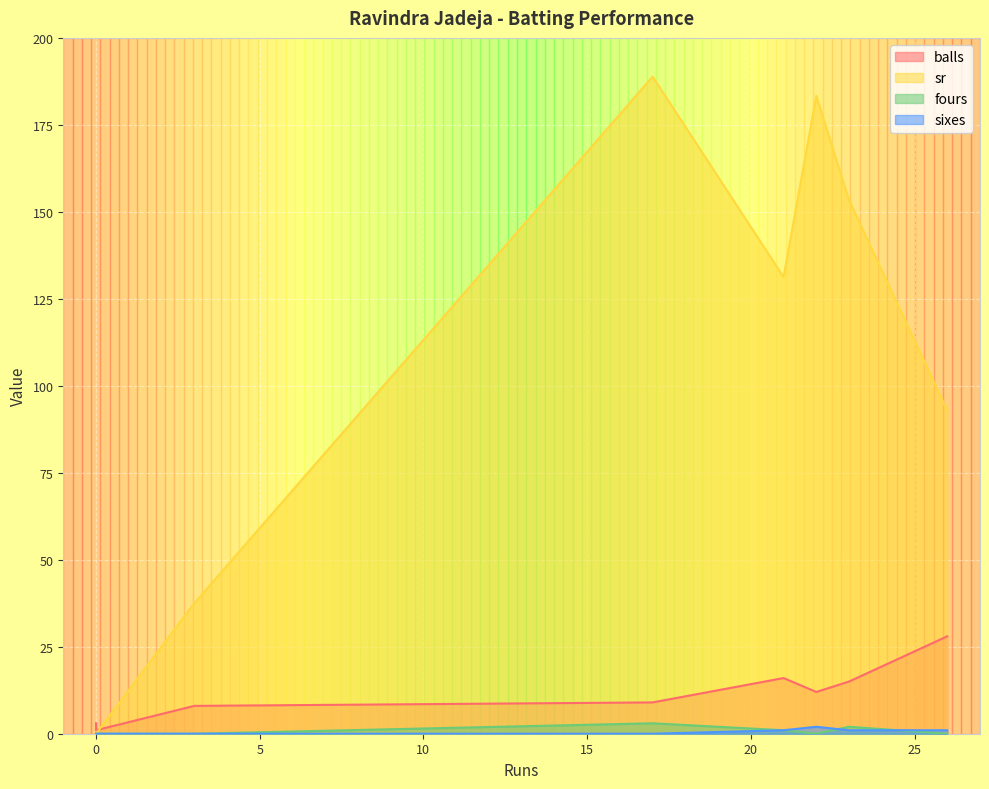

How many data points in balls are less than 12?

4